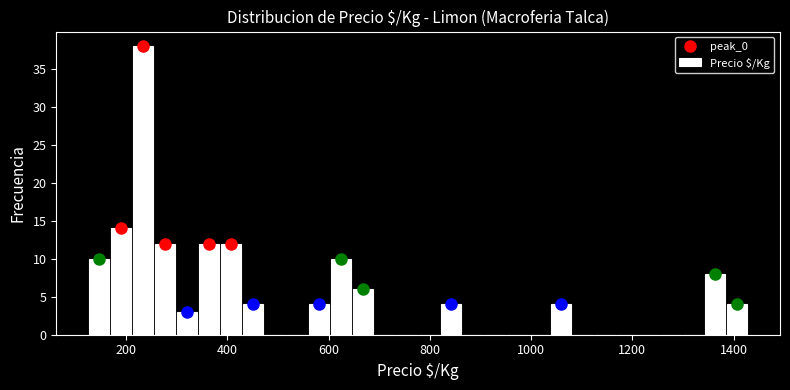

Around what value on the x-axis is the tallest bar? Give the approximate position of its centre, as read against the axis.

240